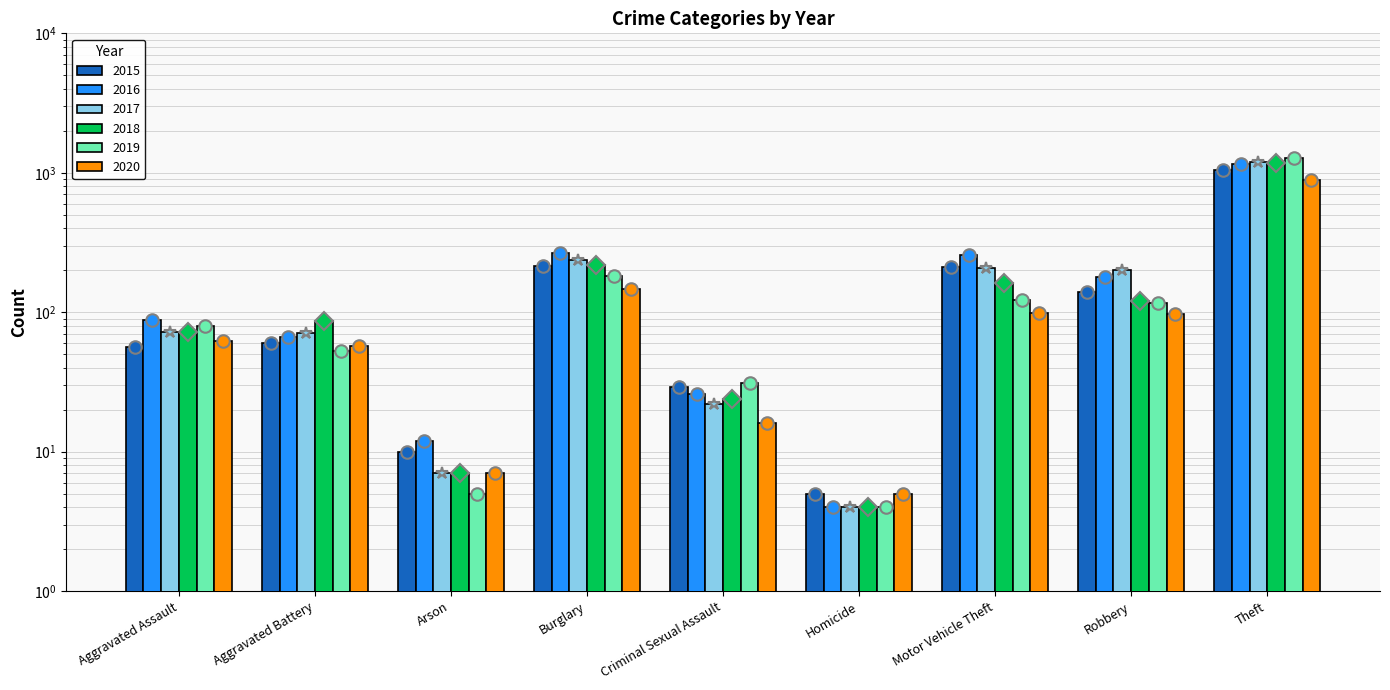

What is the total value across all series at Burglary?

1265